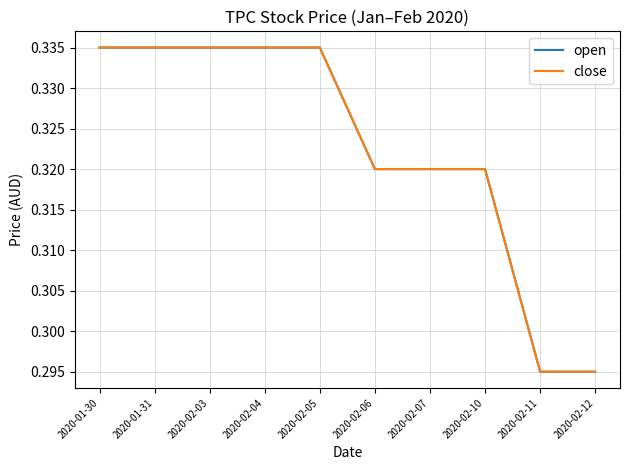

Which category has the lowest value in the open series?

2020-02-11